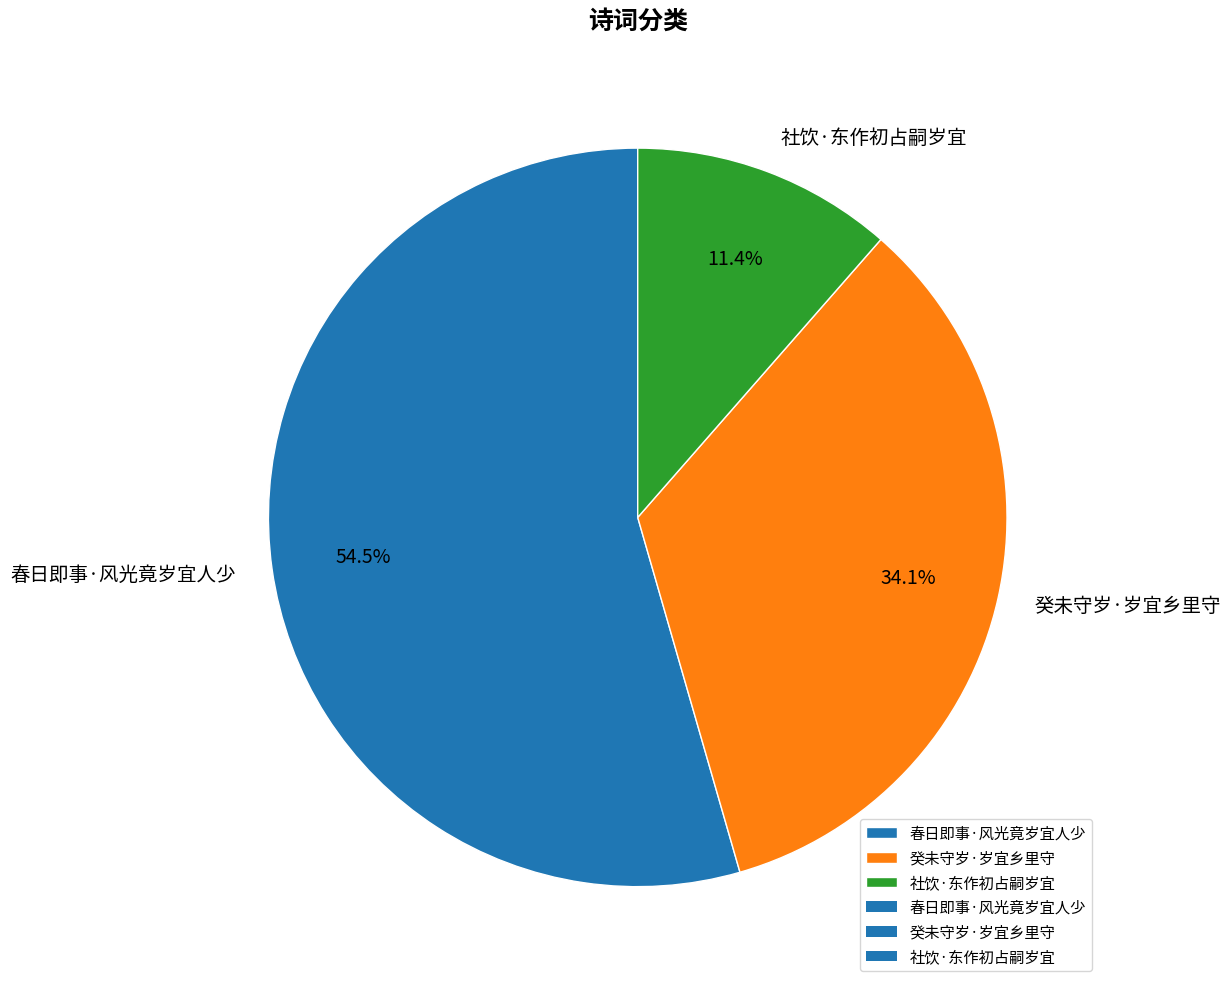

Do 癸未守岁·岁宜乡里守 and 社饮·东作初占嗣岁宜 together represent more than half of the pie?

No